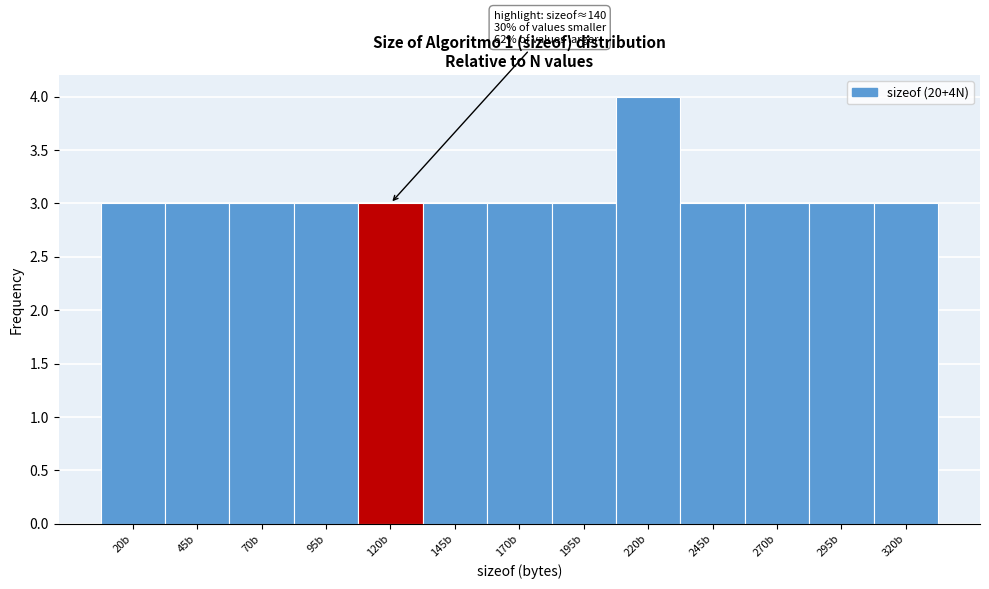

Reading left to right, list all the values displayed in this chart.

3	3	3	3	3	3	3	3	4	3	3	3	3